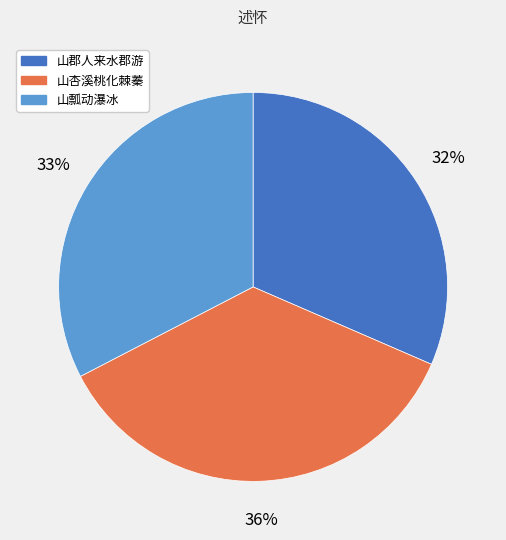

Is it true that 山郡人来水郡游 is 32% of the pie?

True